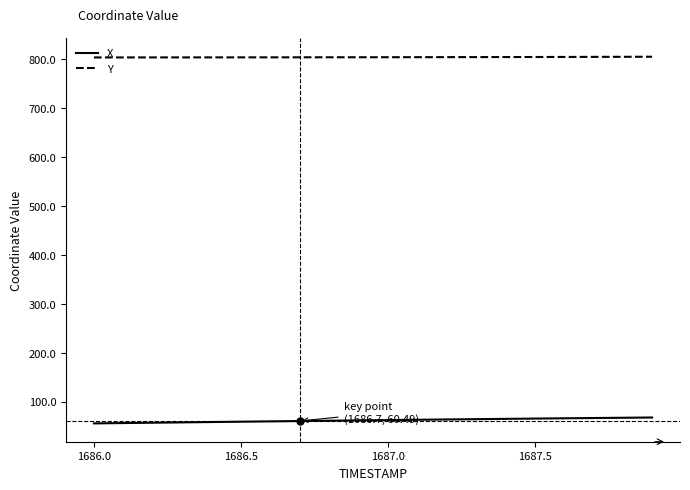

What is the greatest value displayed?

805.1